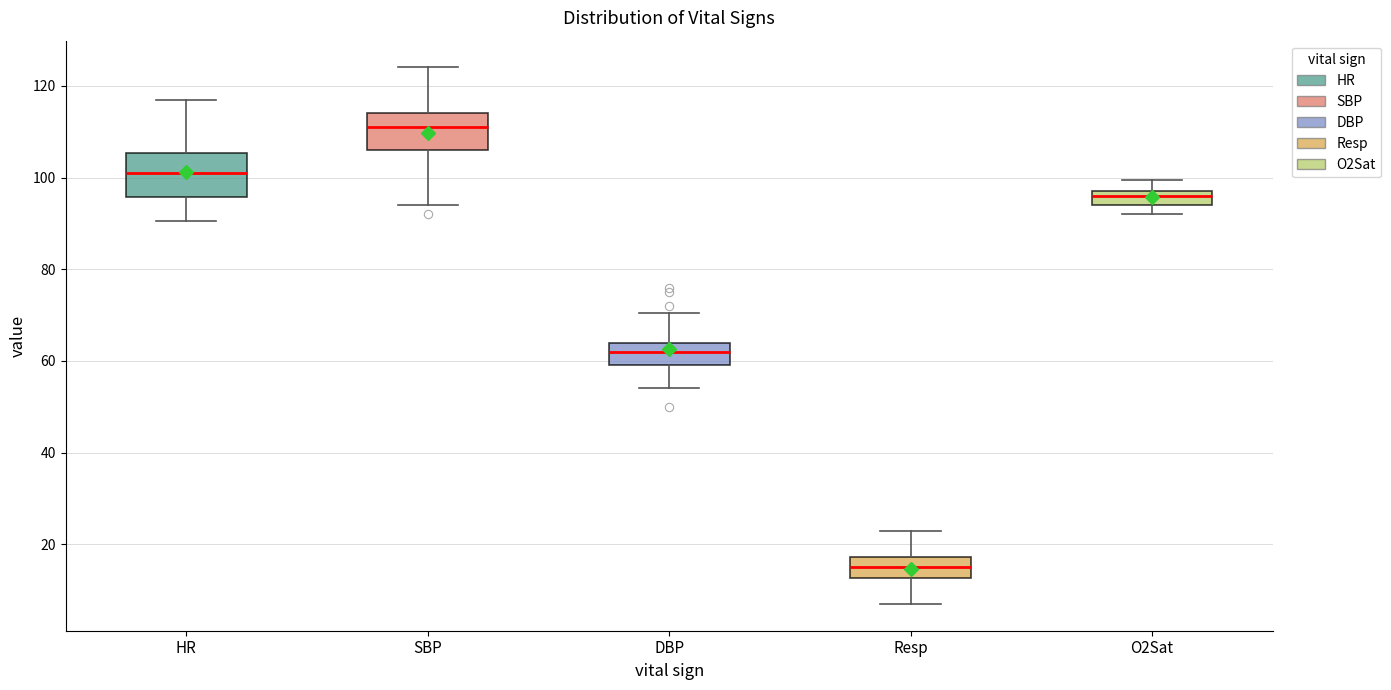

Where does the lower whisker of the box for HR end on the y-axis? The values are not printed on the chart, so give them approximately, as read against the axis.

90